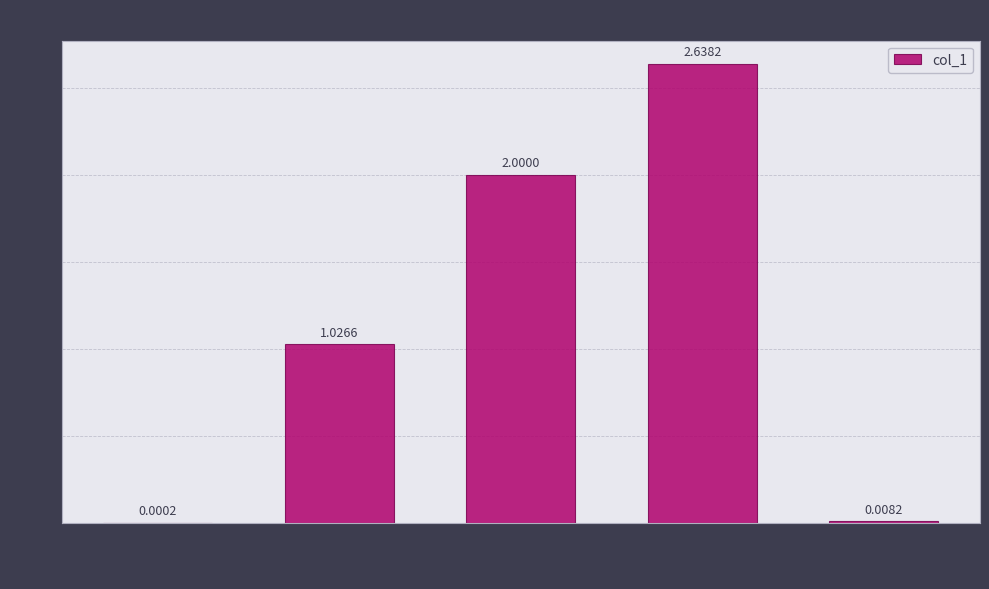

At which category does the chart reach its peak across all series?

Training Time